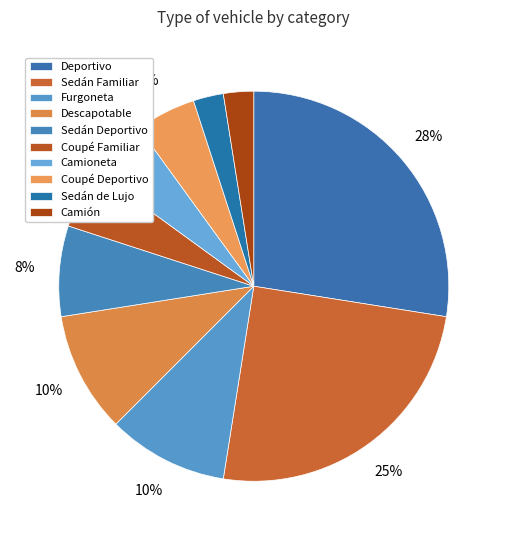

To the nearest percent, what is the difference between the largest and smallest slice percentages?

25%